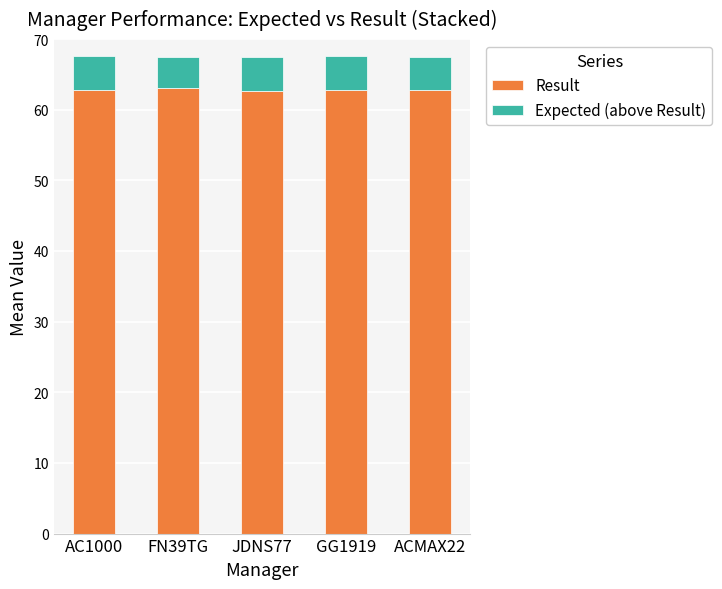

What is the average value of the Result series?

62.8